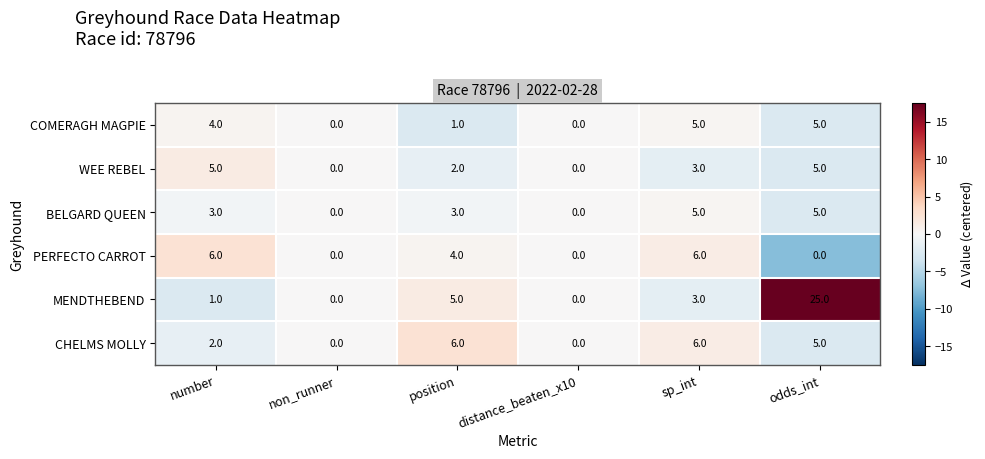

Is it true that PERFECTO CARROT equals 4 at sp_int?

False